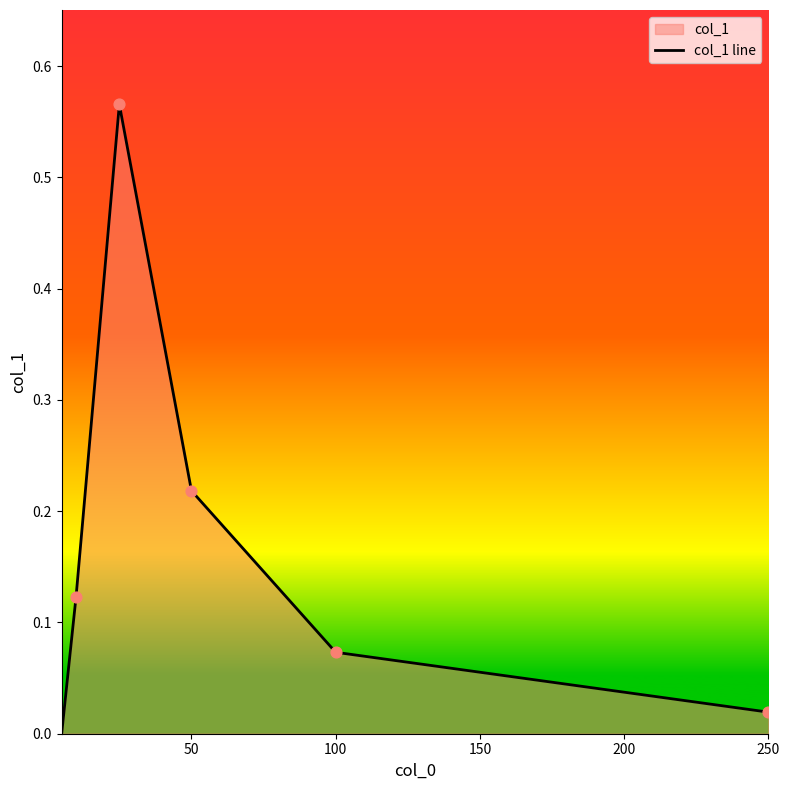

True or false: the data shows 0.0 at 100.

False